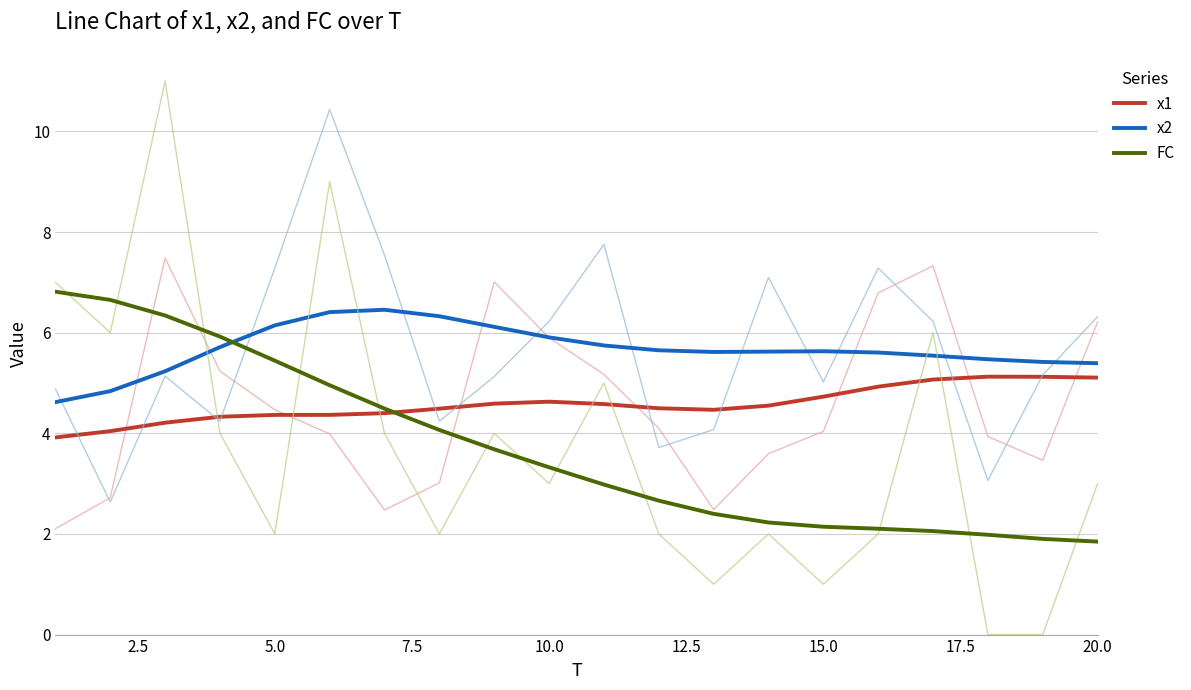

True or false: x1 and x2 cross at least once.

False